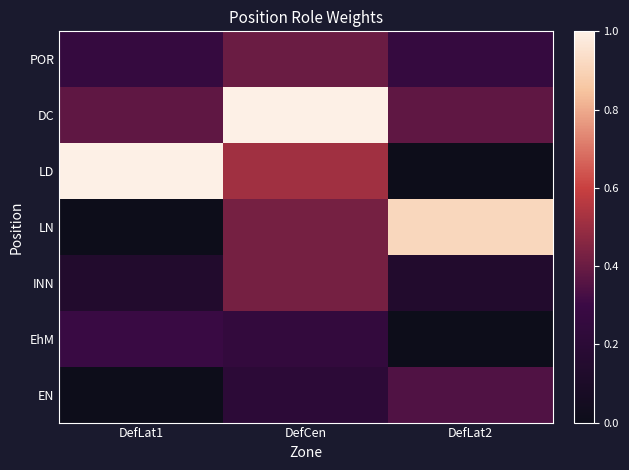

Rank the series at DefLat1 from highest to lowest value.

LD, DC, EhM, POR, INN, LN, EN